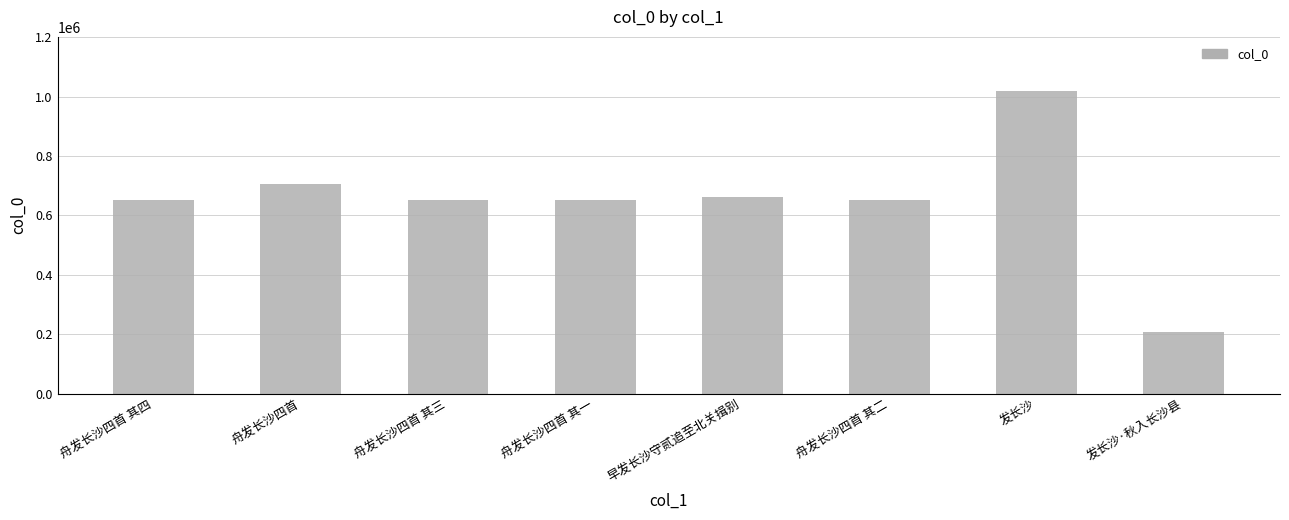

What is the difference between the second highest and minimum values?

496387